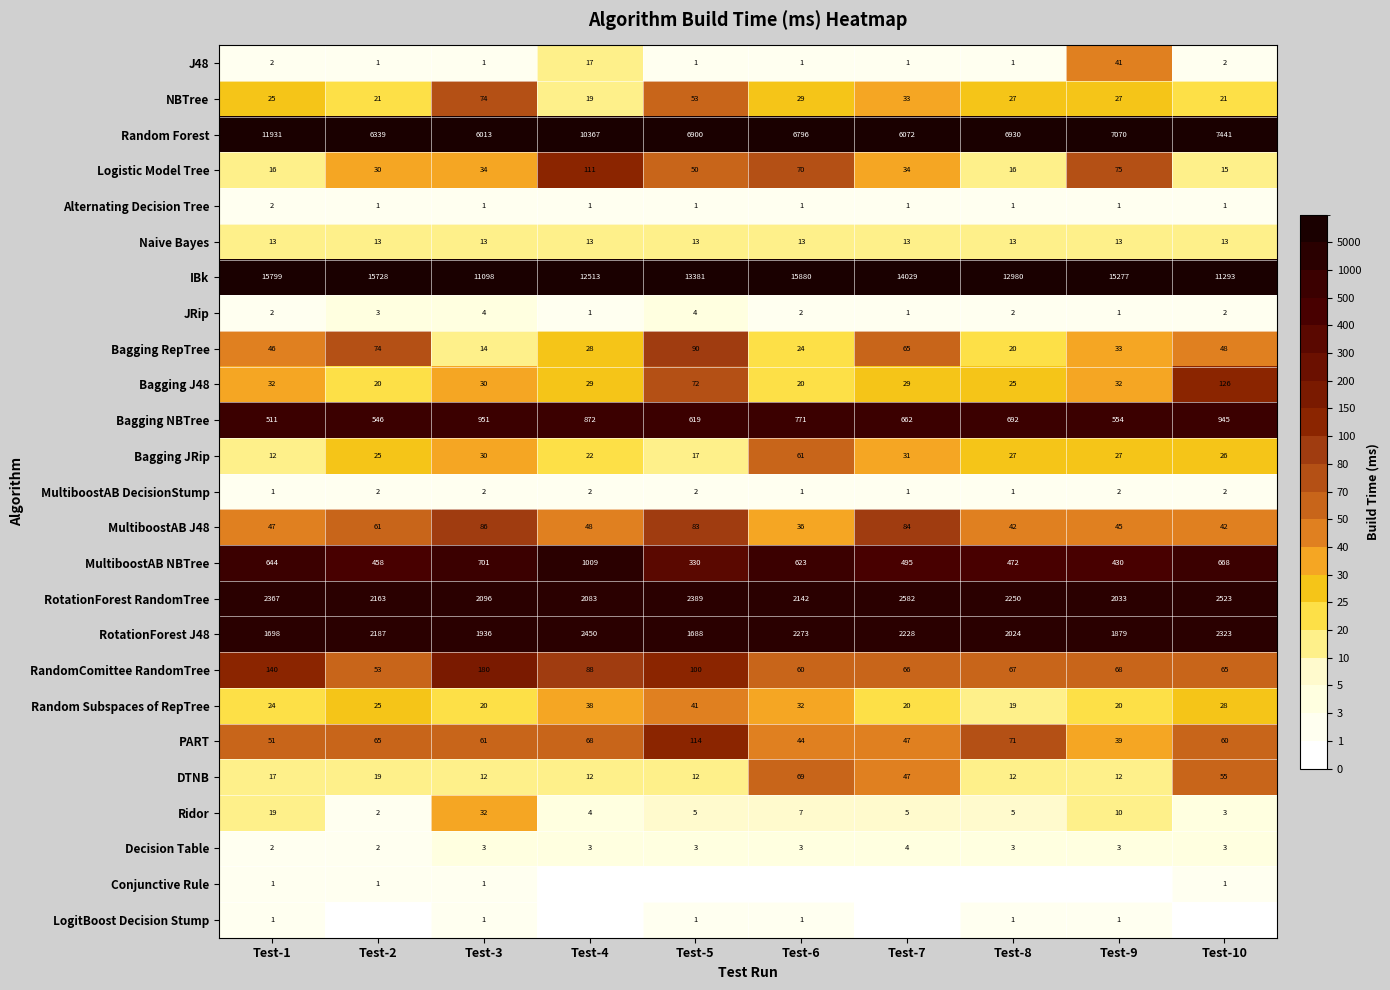

At which label does MultiboostAB NBTree first exceed 623?

Test-1